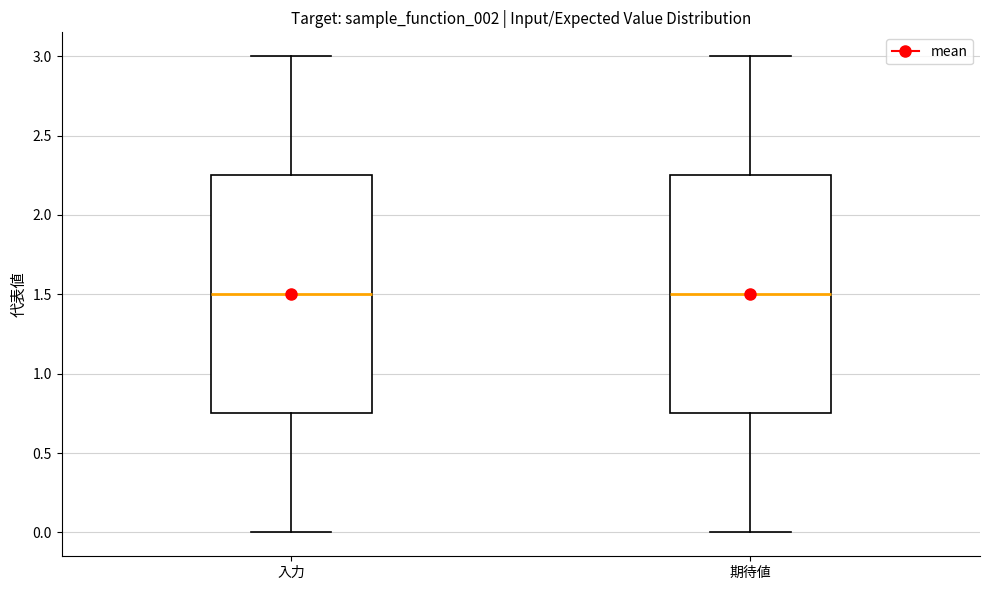

Reading left to right, read every box against the y-axis: the position of its median line, the range the box covers, and the ends of its whiskers. The values are not printed on the chart, so give them approximately, as read against the axis.

入力: median 1.50, box 0.75 to 2.25, whiskers 0.00 to 3.00
期待値: median 1.50, box 0.75 to 2.25, whiskers 0.00 to 3.00